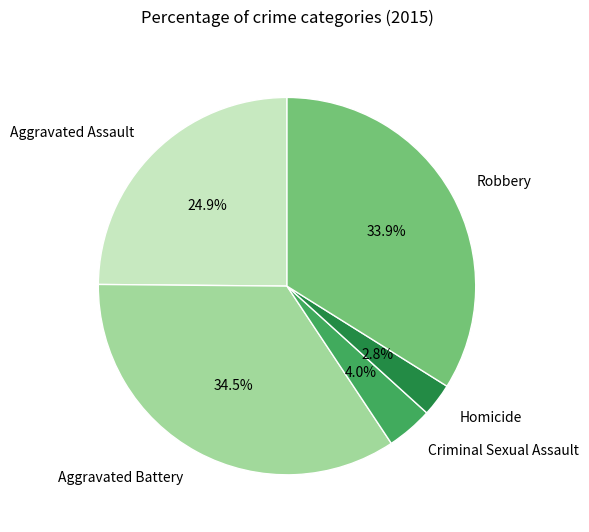

Rank the categories by value from lowest to highest.

Homicide, Criminal Sexual Assault, Aggravated Assault, Robbery, Aggravated Battery